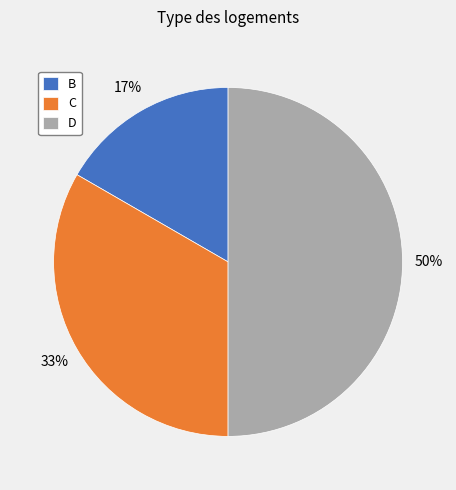

How many segments does this pie chart have?

3